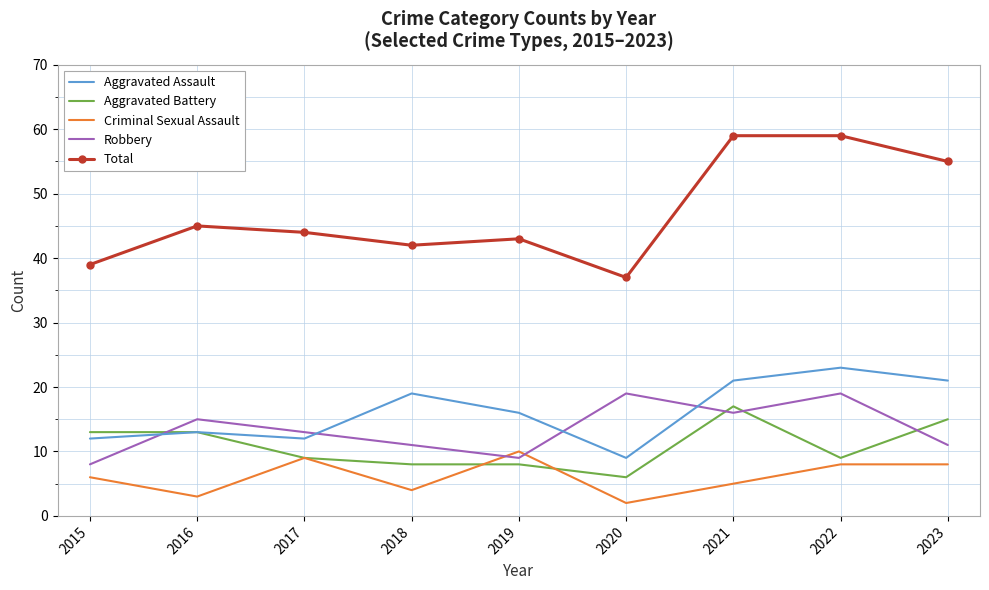

Which series has the widest spread of values?

Total